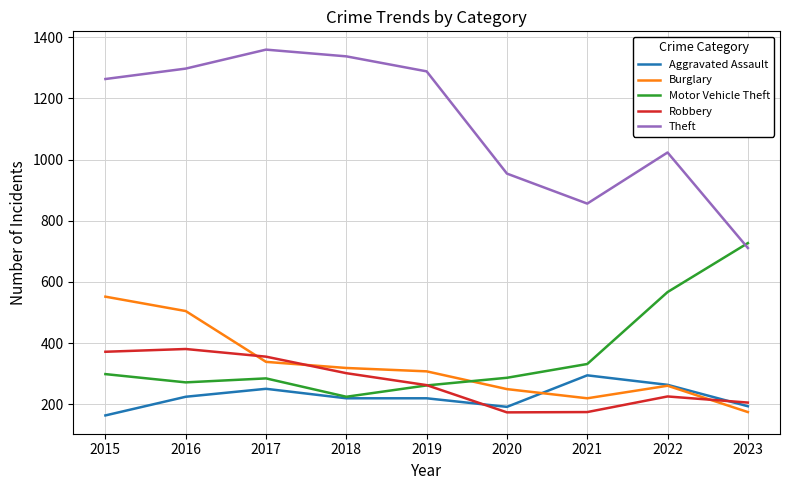

Which series has the largest range (max minus min)?

Theft